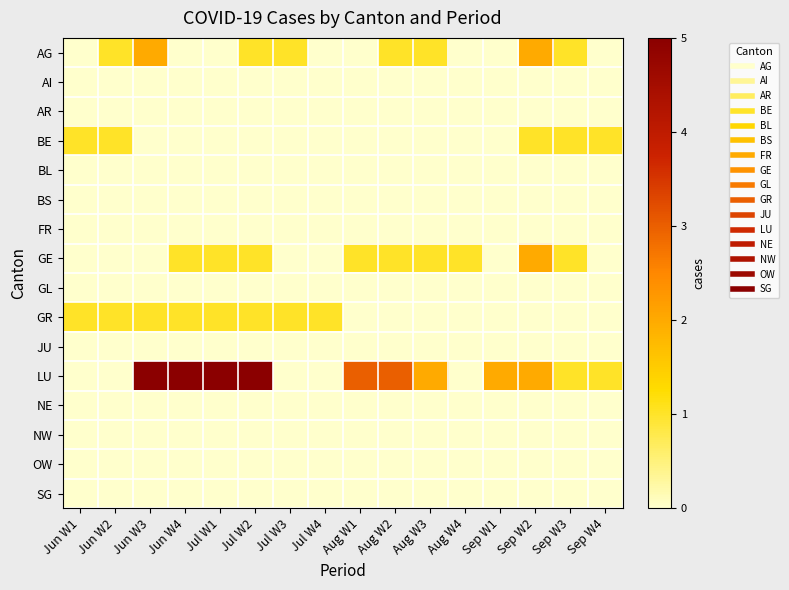

Which category has the highest value across all series?

Jun W3